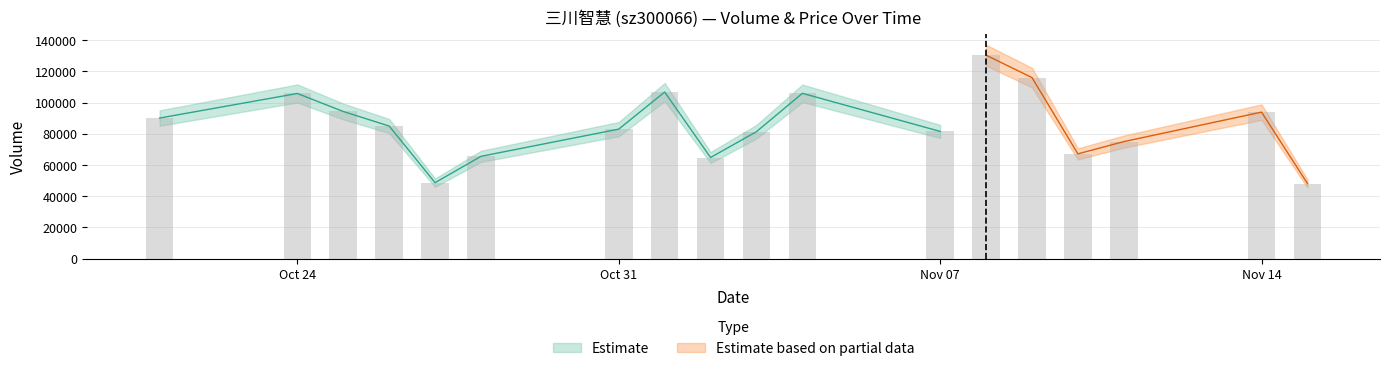

Between 2022-11-08 and 2022-11-14, which series saw the biggest shift?

volume